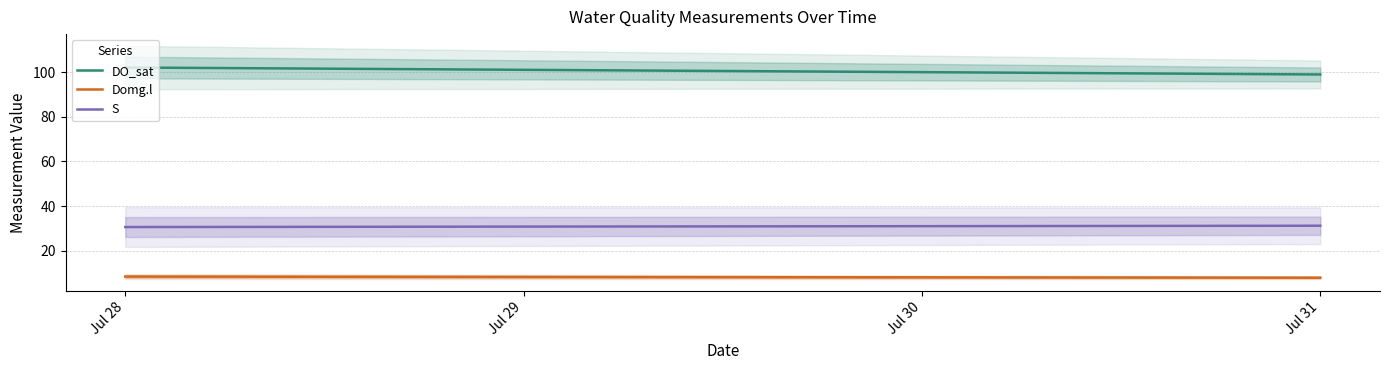

What is the sum of all S values?

61.8